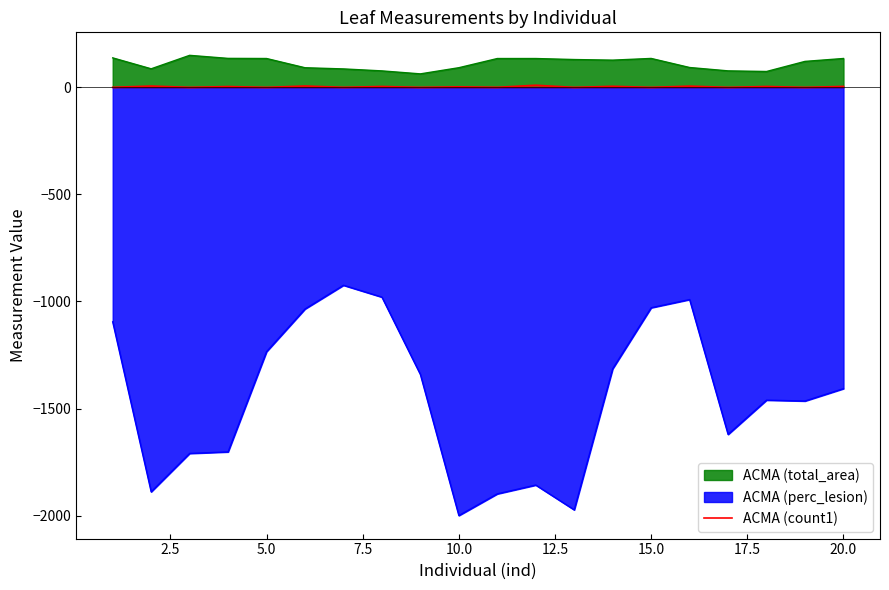

What is the difference between the maximum and minimum values in the ACMA (total_area) series?

86.5